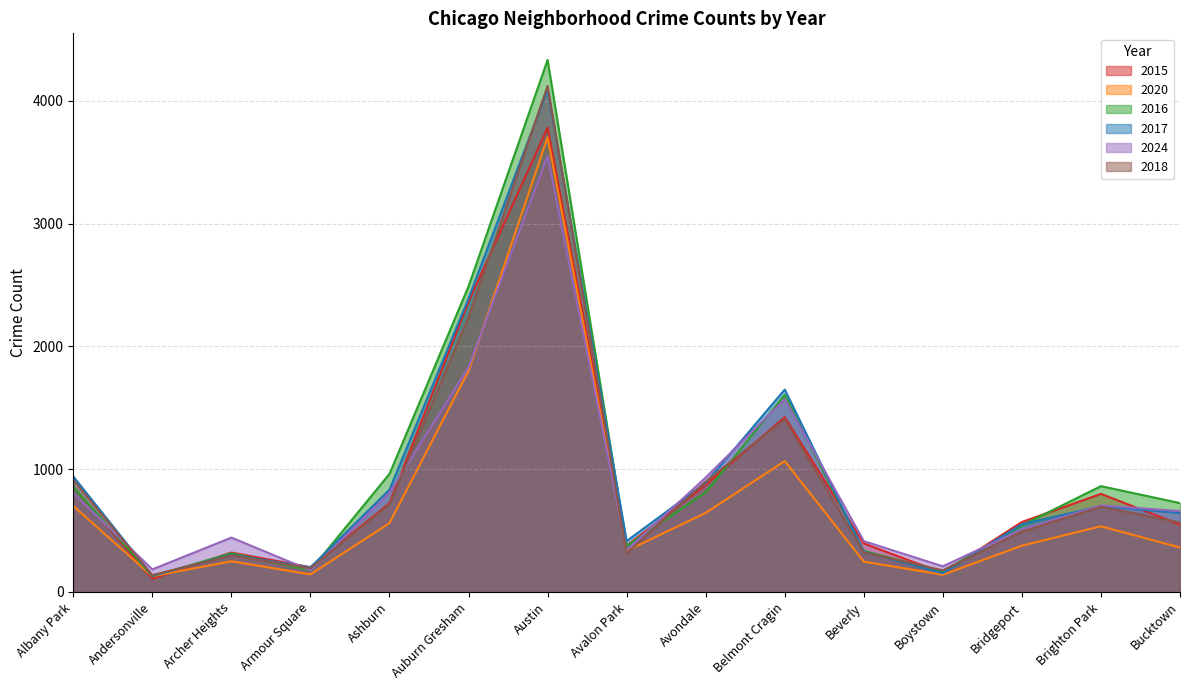

Which series has the widest spread of values?

2016